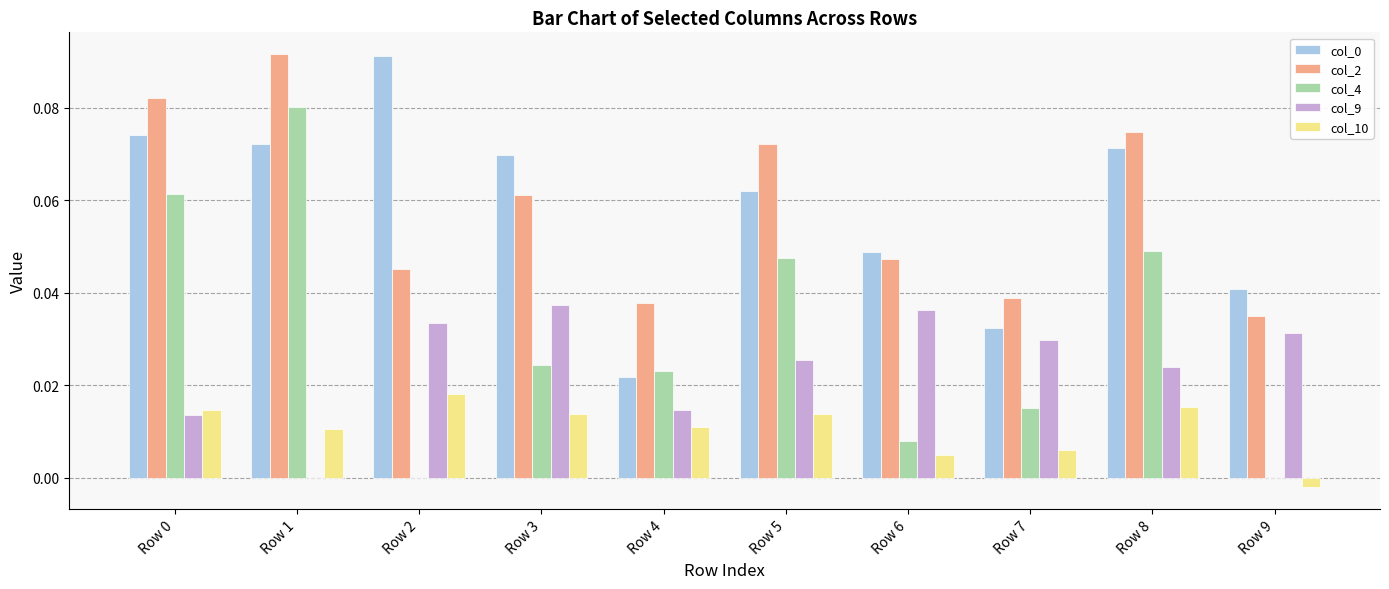

True or false: col_4 has a value of 0.0 at Row 4.

True